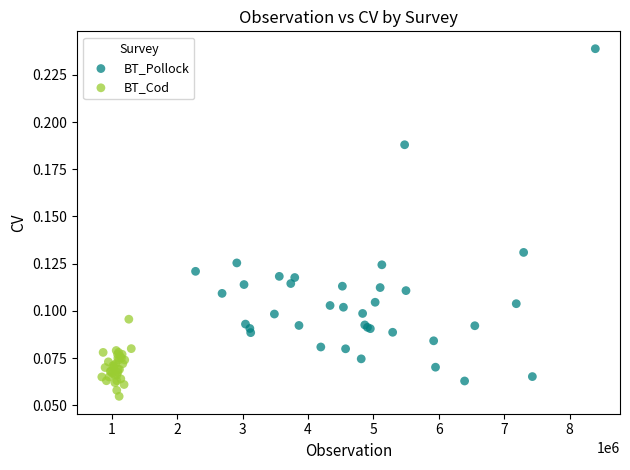

Which series reaches the minimum Y coordinate?

BT_Cod